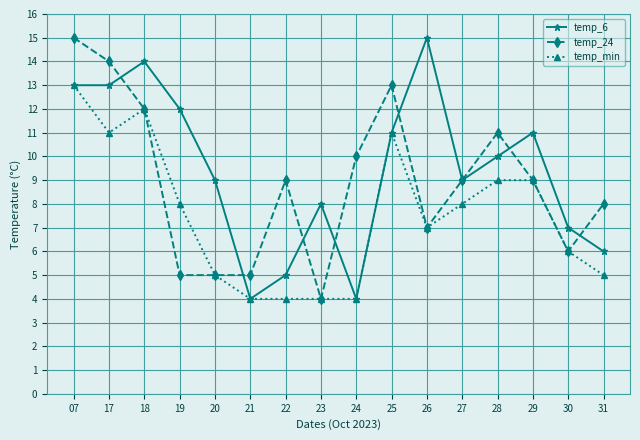

Which series changed the most between 18 and 31?

temp_6